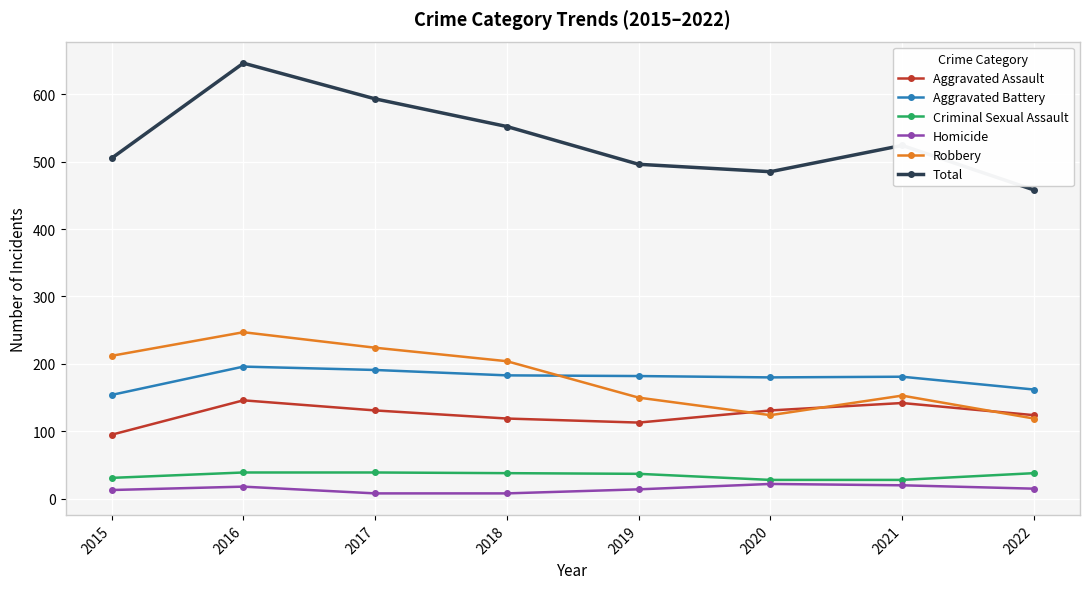

Which series has the largest range (max minus min)?

Total